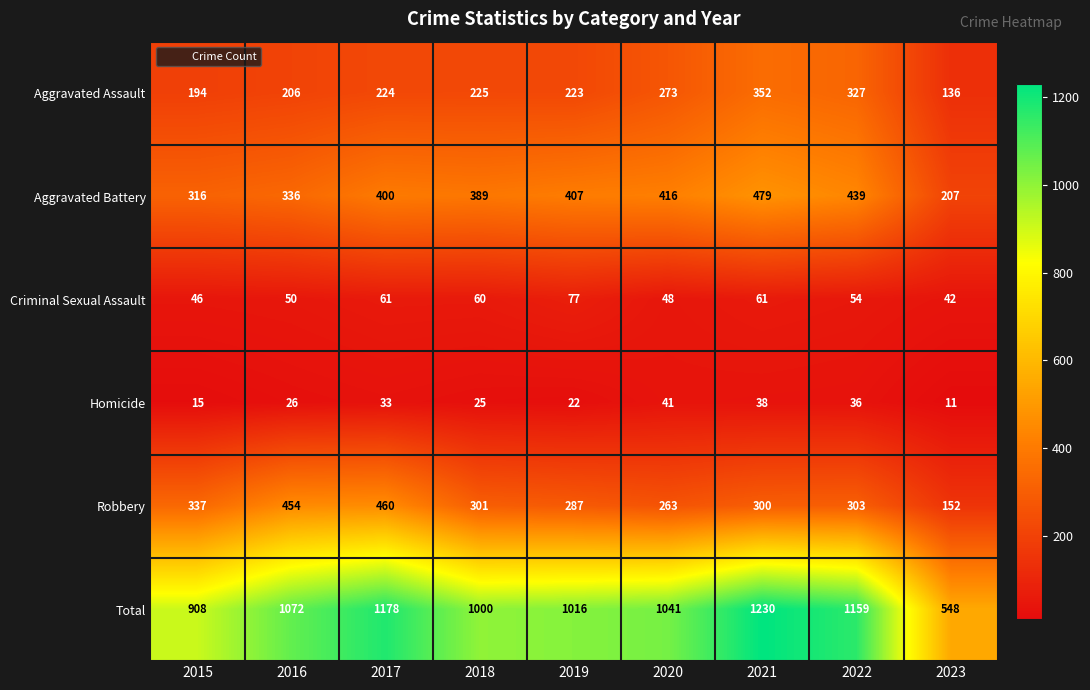

True or false: Aggravated Battery has a value of 103 at 2015.

False